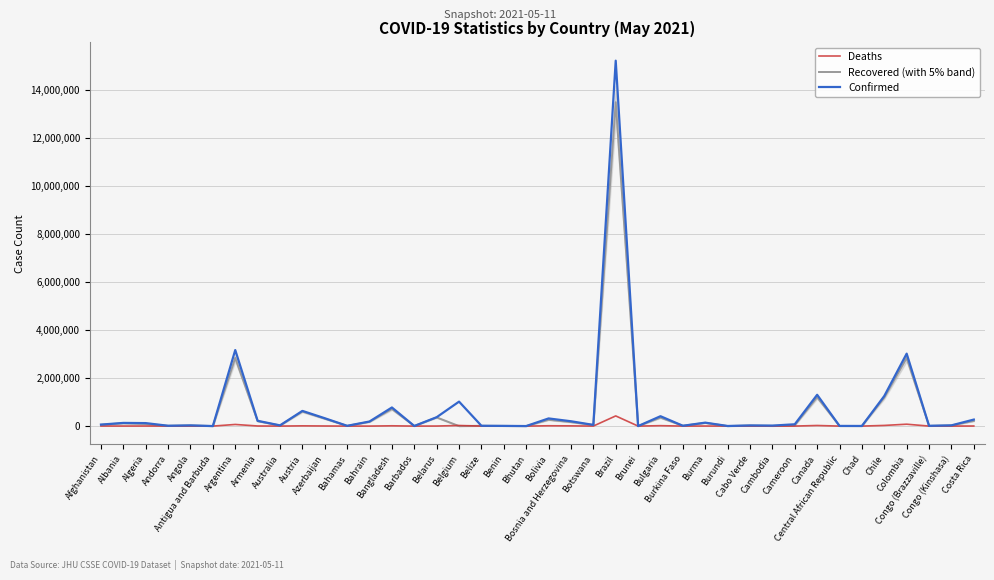

Which series changed the most between Belize and Canada?

Confirmed